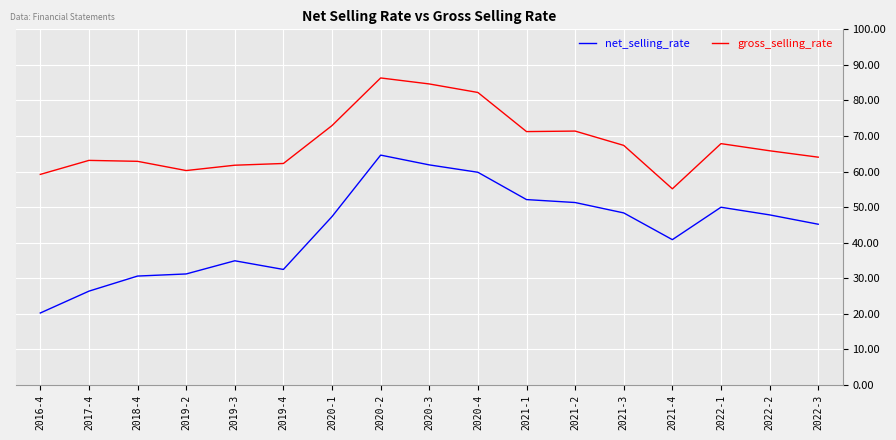

At which label is net_selling_rate closest to 42?

2021-4